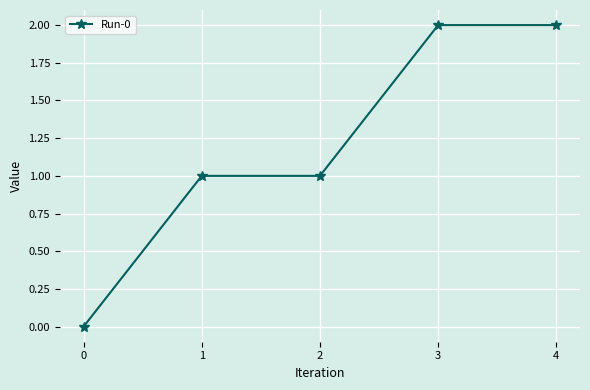

Is it true that the value at 0 is 1?

False